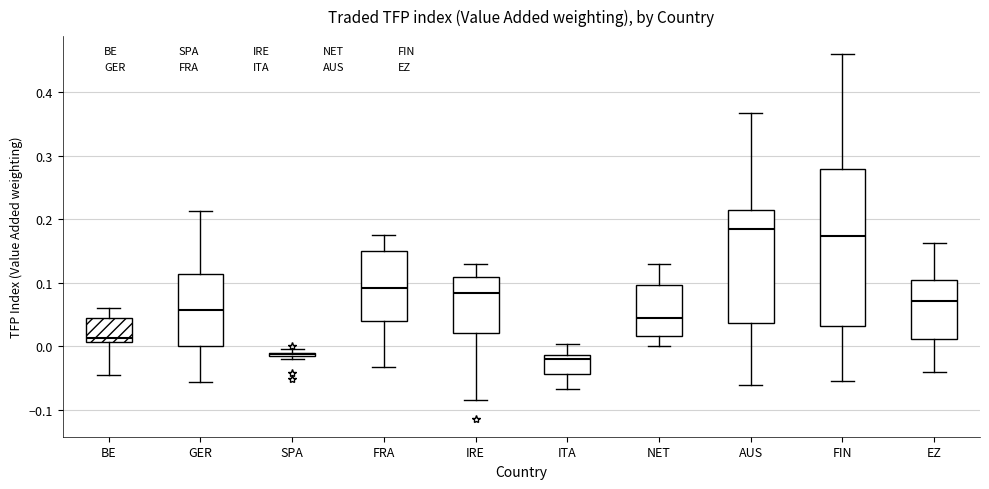

Where is the lower edge of the box for SPA on the y-axis? The values are not printed on the chart, so give them approximately, as read against the axis.

-0.02